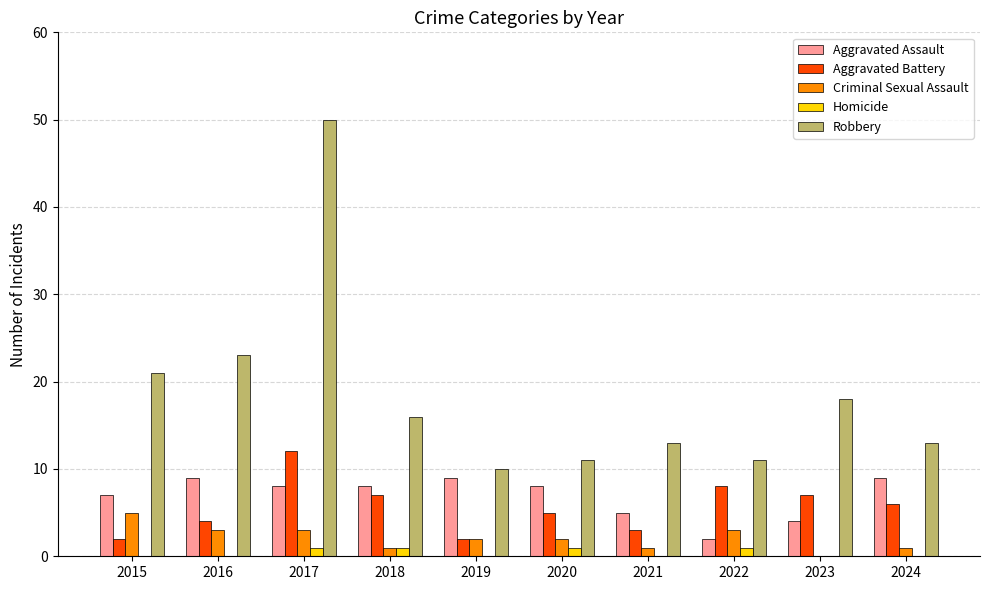

How many series are shown in this chart?

5